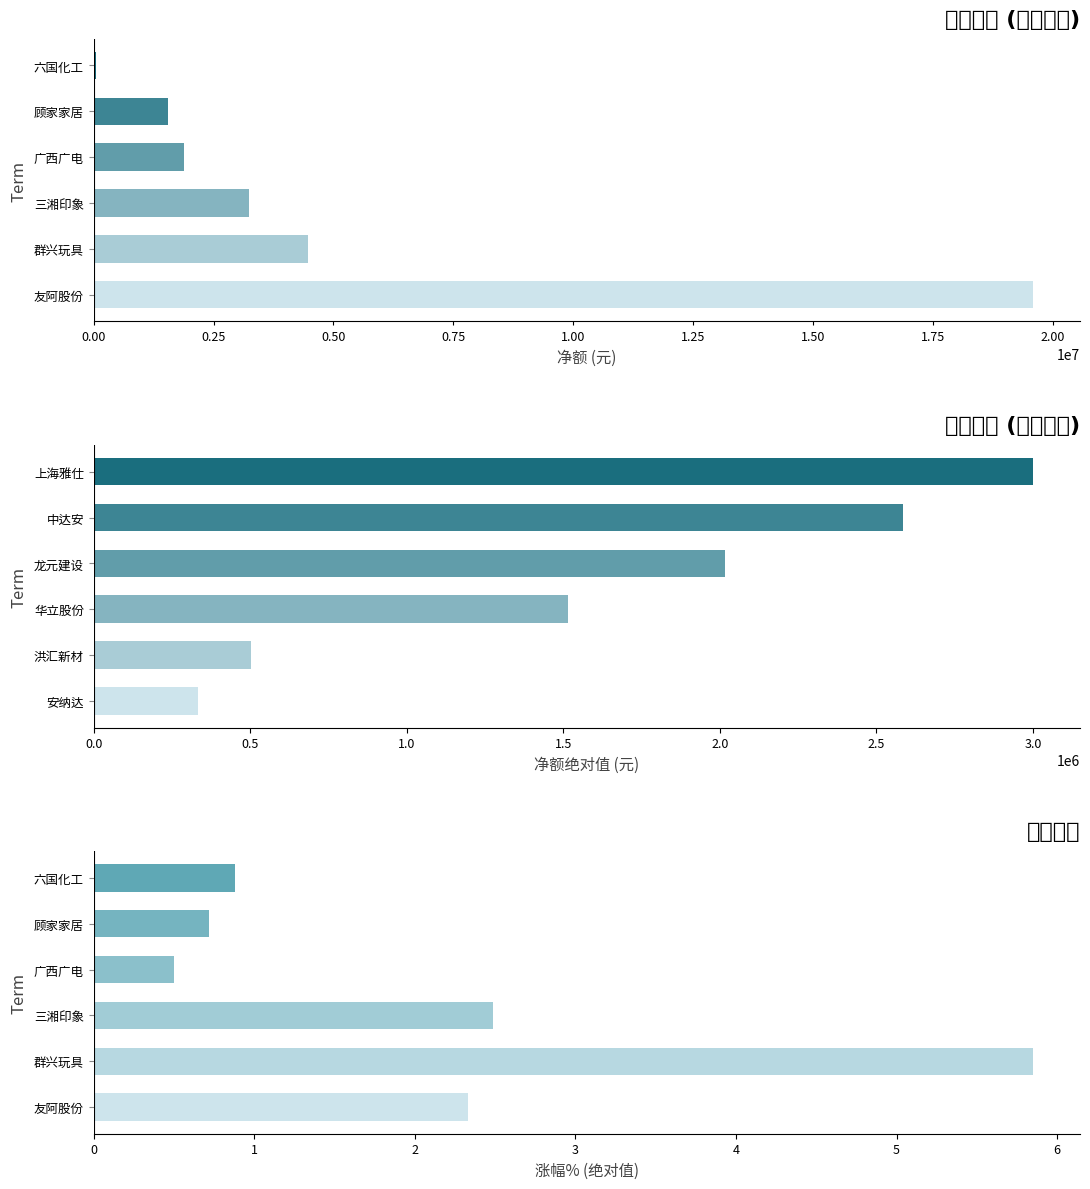

How many values in the 净额 (负) series are below 2017215?

3